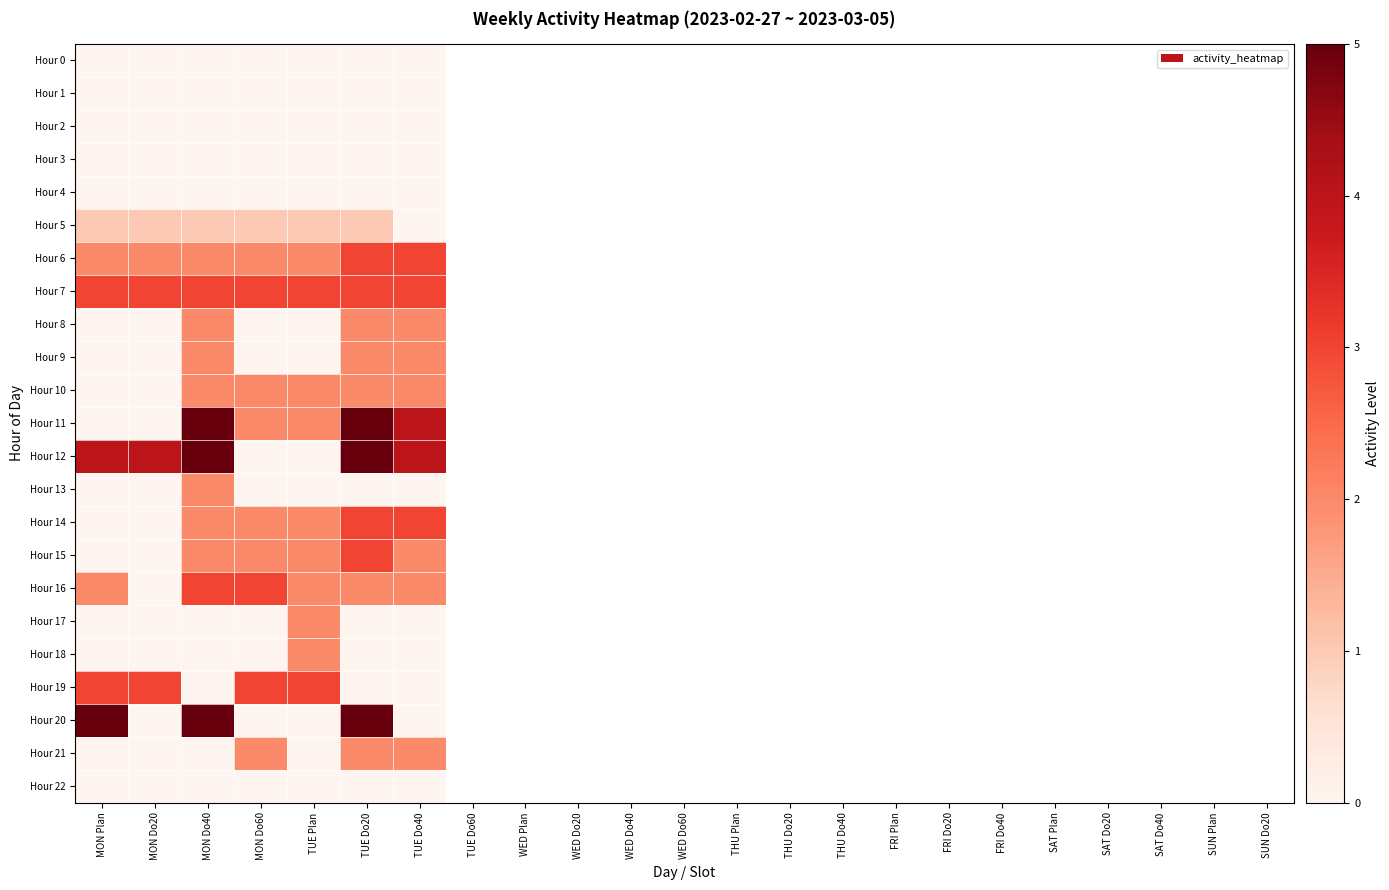

Reading left to right, transcribe all the data shown in this chart.

Hour 0: MON Plan=0	MON Do20=0	MON Do40=0	MON Do60=0	TUE Plan=0	TUE Do20=0	TUE Do40=0
Hour 1: MON Plan=0	MON Do20=0	MON Do40=0	MON Do60=0	TUE Plan=0	TUE Do20=0	TUE Do40=0
Hour 2: MON Plan=0	MON Do20=0	MON Do40=0	MON Do60=0	TUE Plan=0	TUE Do20=0	TUE Do40=0
Hour 3: MON Plan=0	MON Do20=0	MON Do40=0	MON Do60=0	TUE Plan=0	TUE Do20=0	TUE Do40=0
Hour 4: MON Plan=0	MON Do20=0	MON Do40=0	MON Do60=0	TUE Plan=0	TUE Do20=0	TUE Do40=0
Hour 5: MON Plan=1	MON Do20=1	MON Do40=1	MON Do60=1	TUE Plan=1	TUE Do20=1	TUE Do40=0
Hour 6: MON Plan=2	MON Do20=2	MON Do40=2	MON Do60=2	TUE Plan=2	TUE Do20=3	TUE Do40=3
Hour 7: MON Plan=3	MON Do20=3	MON Do40=3	MON Do60=3	TUE Plan=3	TUE Do20=3	TUE Do40=3
Hour 8: MON Plan=0	MON Do20=0	MON Do40=2	MON Do60=0	TUE Plan=0	TUE Do20=2	TUE Do40=2
Hour 9: MON Plan=0	MON Do20=0	MON Do40=2	MON Do60=0	TUE Plan=0	TUE Do20=2	TUE Do40=2
Hour 10: MON Plan=0	MON Do20=0	MON Do40=2	MON Do60=2	TUE Plan=2	TUE Do20=2	TUE Do40=2
Hour 11: MON Plan=0	MON Do20=0	MON Do40=5	MON Do60=2	TUE Plan=2	TUE Do20=5	TUE Do40=4
Hour 12: MON Plan=4	MON Do20=4	MON Do40=5	MON Do60=0	TUE Plan=0	TUE Do20=5	TUE Do40=4
Hour 13: MON Plan=0	MON Do20=0	MON Do40=2	MON Do60=0	TUE Plan=0	TUE Do20=0	TUE Do40=0
Hour 14: MON Plan=0	MON Do20=0	MON Do40=2	MON Do60=2	TUE Plan=2	TUE Do20=3	TUE Do40=3
Hour 15: MON Plan=0	MON Do20=0	MON Do40=2	MON Do60=2	TUE Plan=2	TUE Do20=3	TUE Do40=2
Hour 16: MON Plan=2	MON Do20=0	MON Do40=3	MON Do60=3	TUE Plan=2	TUE Do20=2	TUE Do40=2
Hour 17: MON Plan=0	MON Do20=0	MON Do40=0	MON Do60=0	TUE Plan=2	TUE Do20=0	TUE Do40=0
Hour 18: MON Plan=0	MON Do20=0	MON Do40=0	MON Do60=0	TUE Plan=2	TUE Do20=0	TUE Do40=0
Hour 19: MON Plan=3	MON Do20=3	MON Do40=0	MON Do60=3	TUE Plan=3	TUE Do20=0	TUE Do40=0
Hour 20: MON Plan=5	MON Do20=0	MON Do40=5	MON Do60=0	TUE Plan=0	TUE Do20=5	TUE Do40=0
Hour 21: MON Plan=0	MON Do20=0	MON Do40=0	MON Do60=2	TUE Plan=0	TUE Do20=2	TUE Do40=2
Hour 22: MON Plan=0	MON Do20=0	MON Do40=0	MON Do60=0	TUE Plan=0	TUE Do20=0	TUE Do40=0